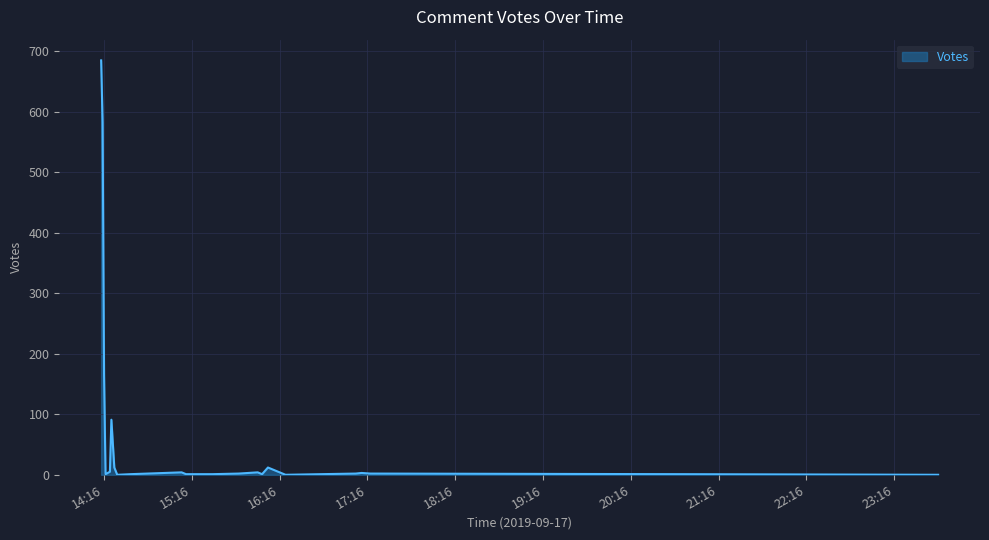

What is the greatest value displayed?

685